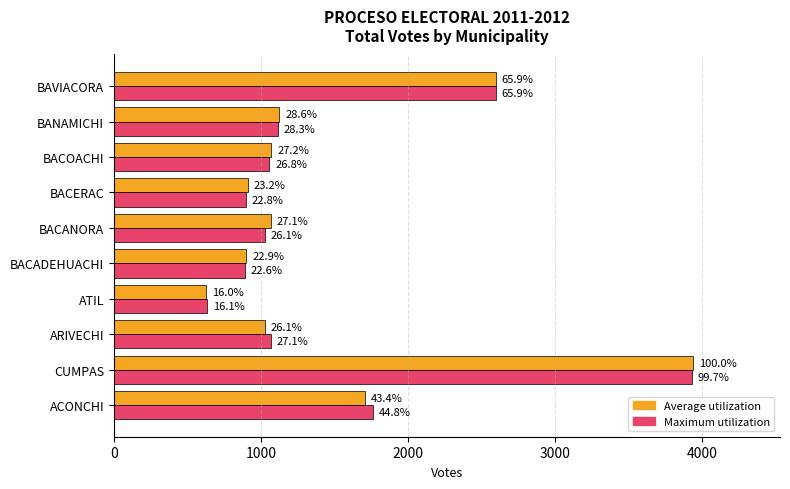

What are all the series names shown in the legend?

Average utilization, Maximum utilization